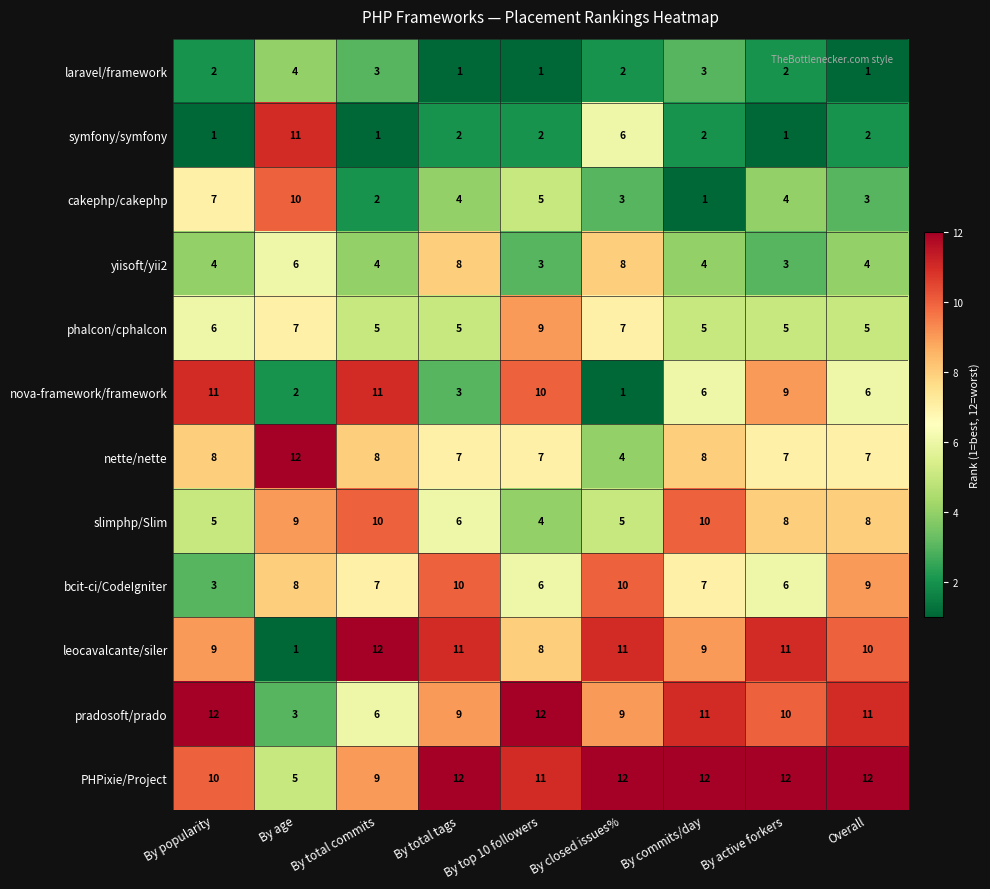

What is the difference between the maximum and second lowest values in the yiisoft/yii2 series?

5